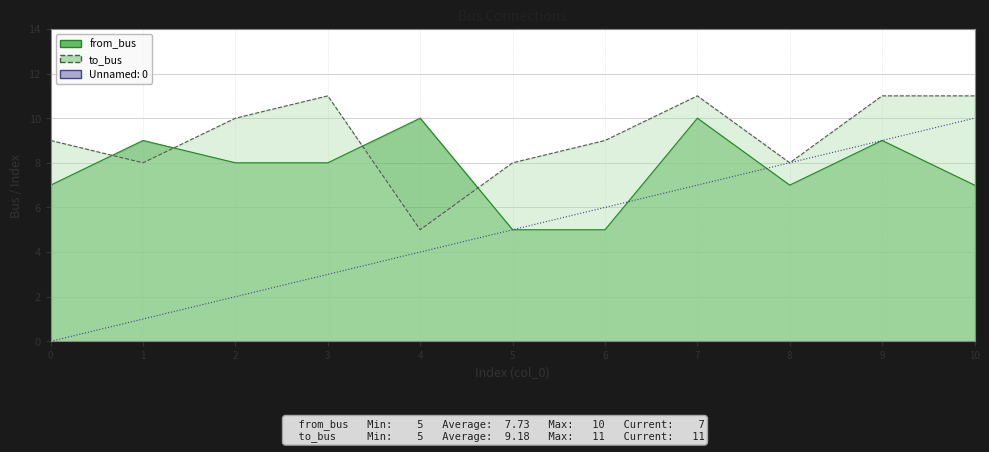

How many lines are shown in the chart?

3